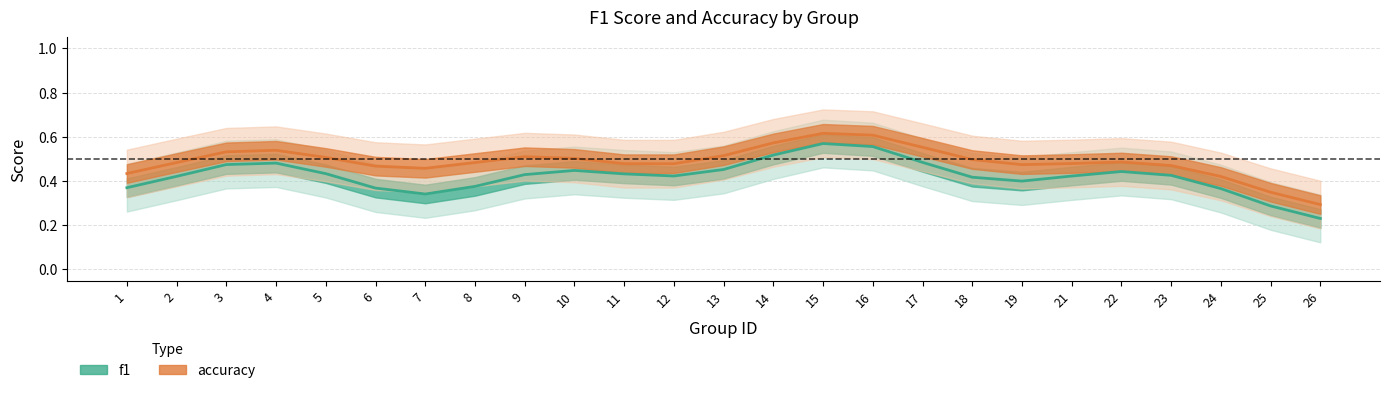

Is it true that f1 equals 0.2 at 13?

False